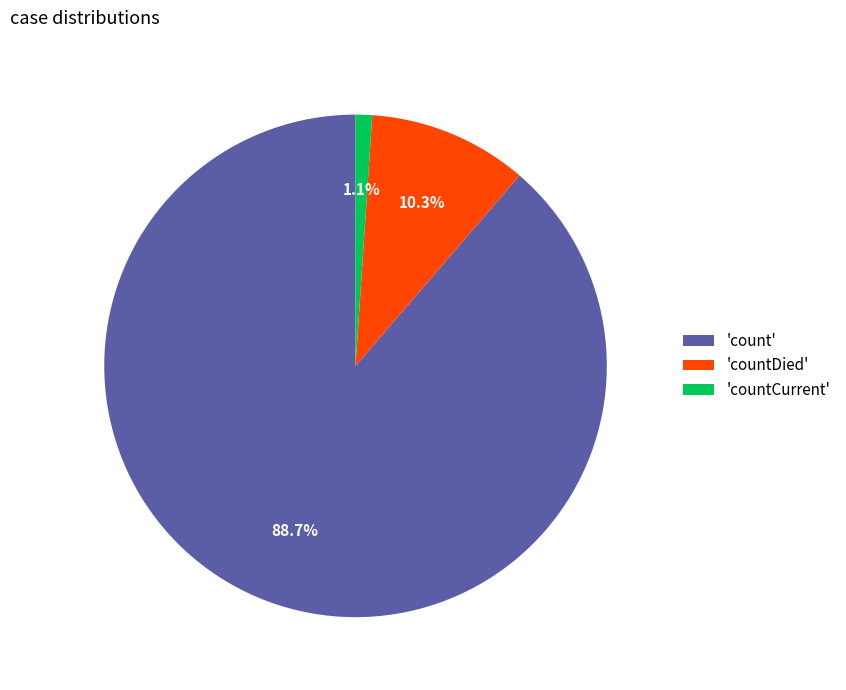

To the nearest percent, what is the difference between the largest and smallest slice percentages?

88%